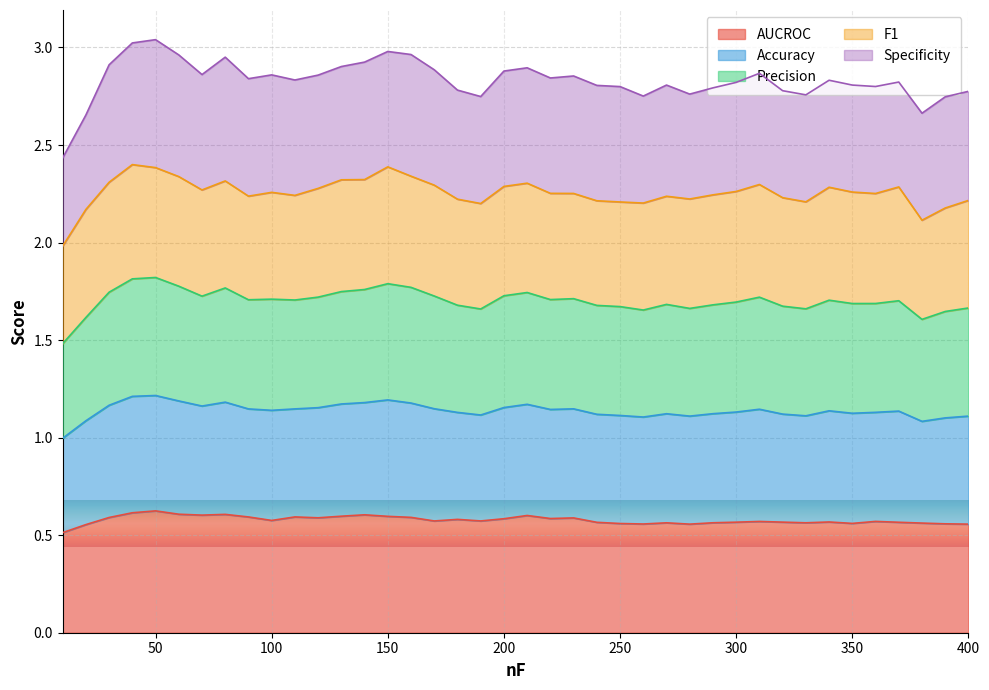

Is it true that AUCROC equals 0.6 at 200?

True